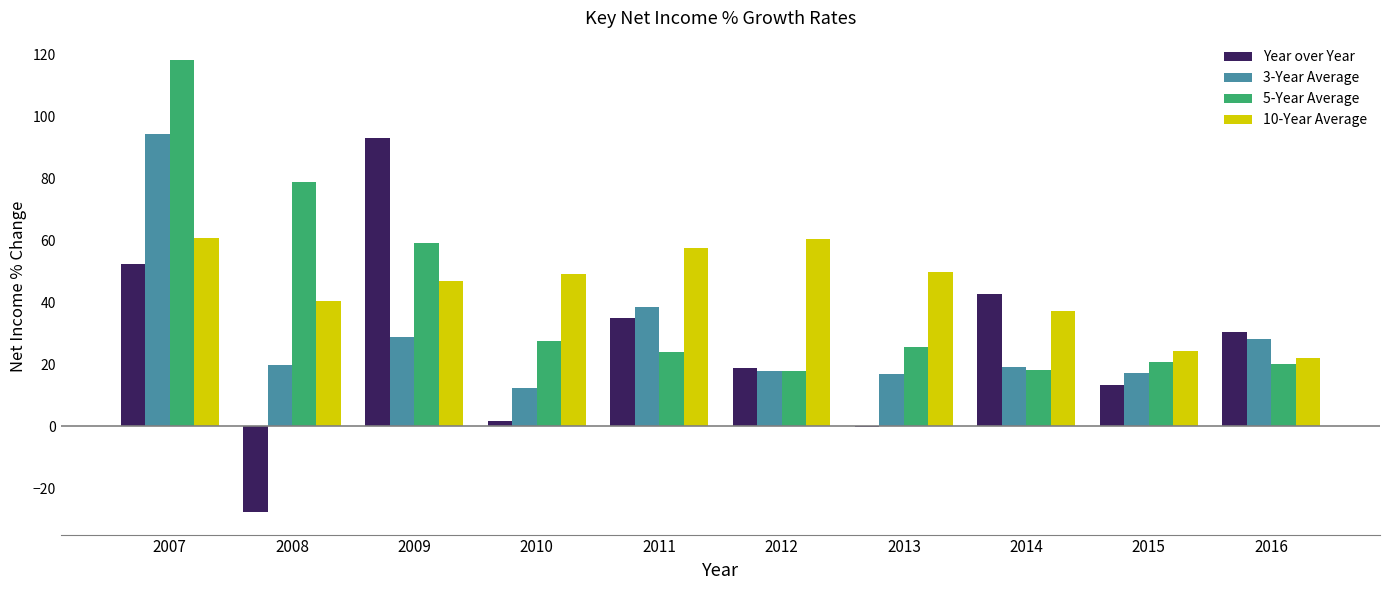

Are the bars grouped side by side (vs. stacked)?

Yes